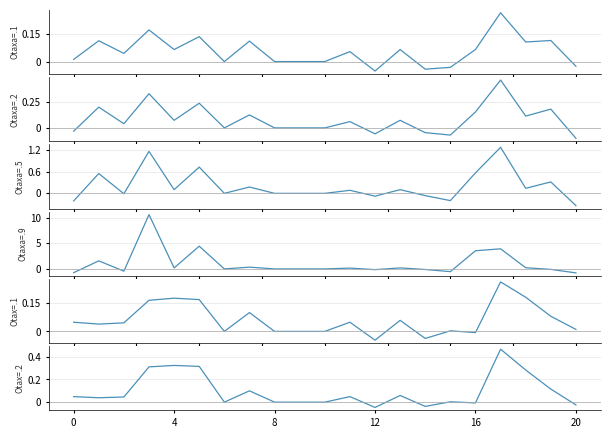

What is the total value across all series at 14?

-0.3